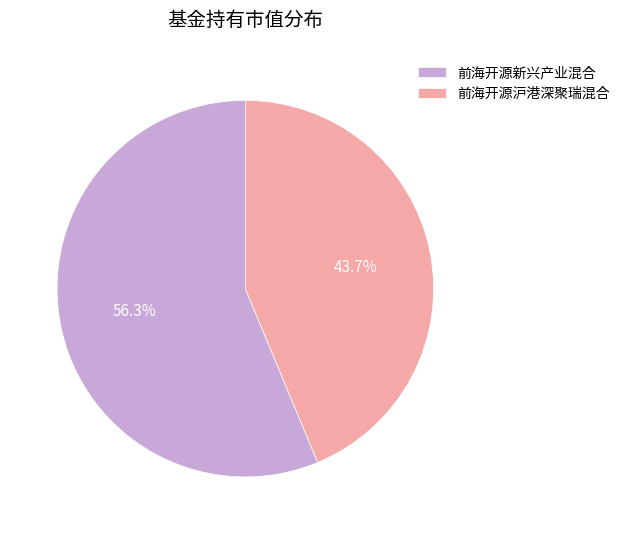

What is the smallest slice in the pie chart?

前海开源沪港深聚瑞混合